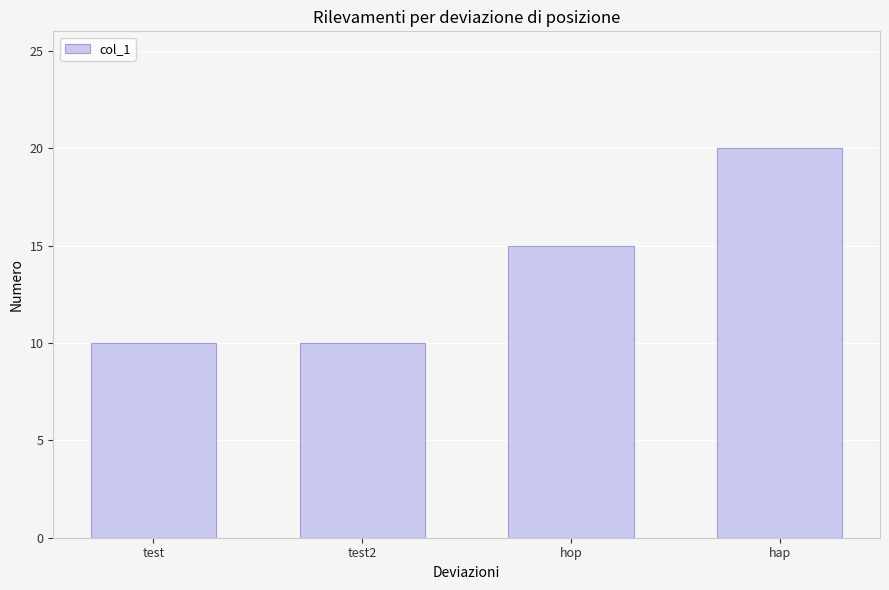

What is the value of the 1st bar from the left?

10